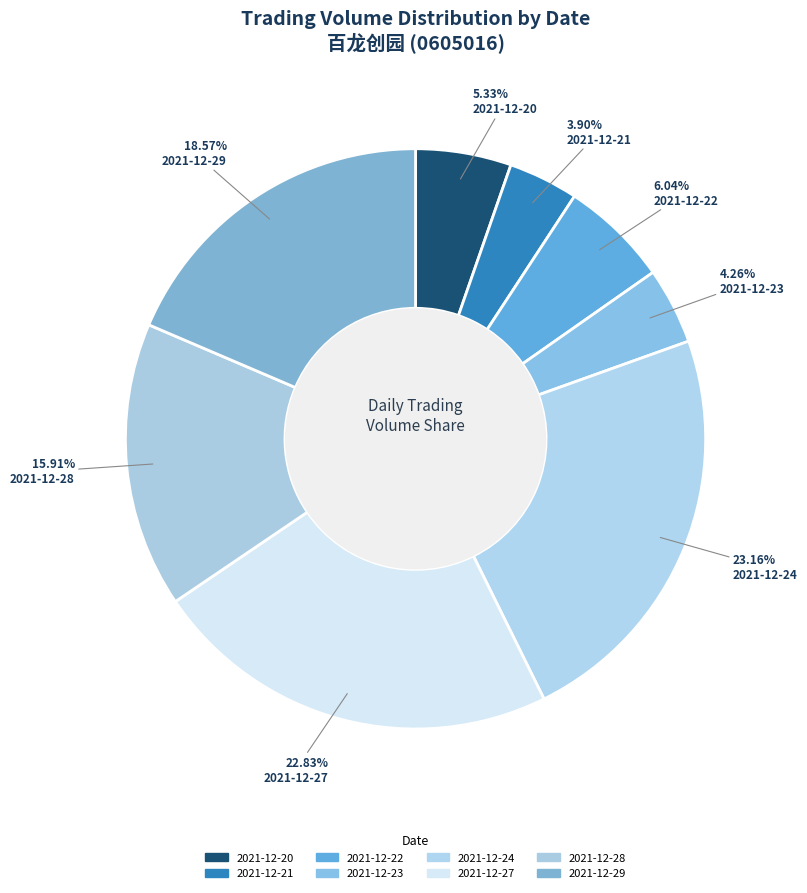

The 2021-12-27 slice represents 38% of the pie. True or false?

False